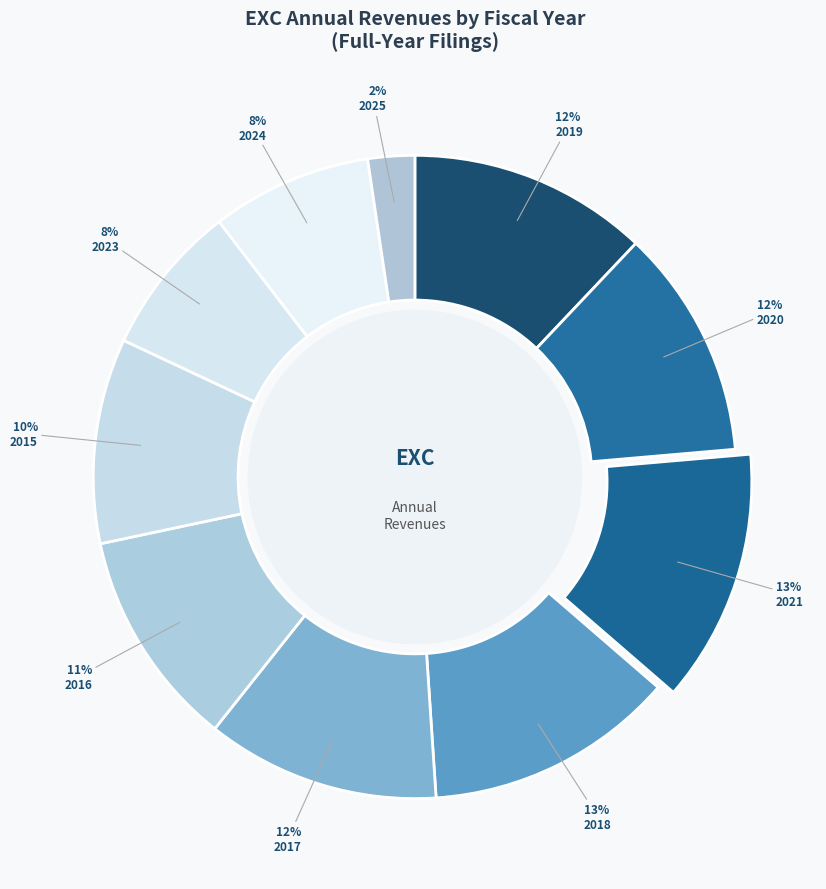

The 2018 slice represents 23% of the pie. True or false?

False